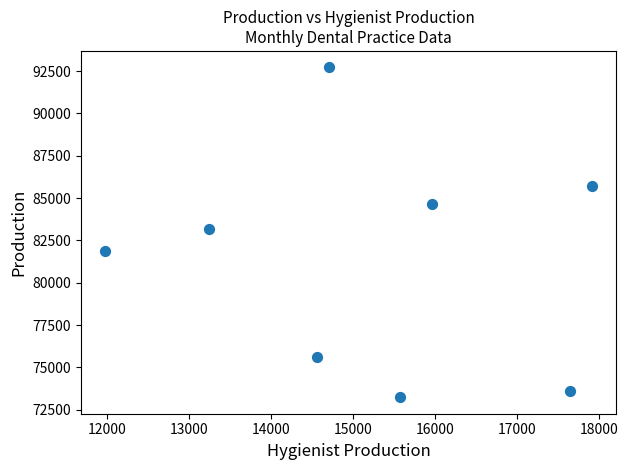

What Y value in the scatter plot is closest to 82975?

83195.4